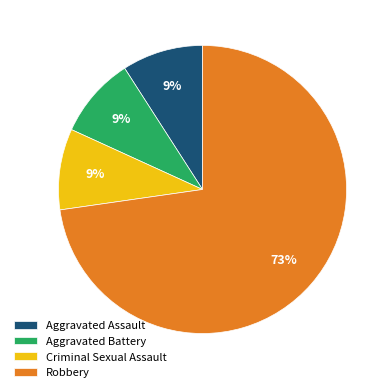

To the nearest percent, what is the combined percentage of Robbery and Criminal Sexual Assault?

82%